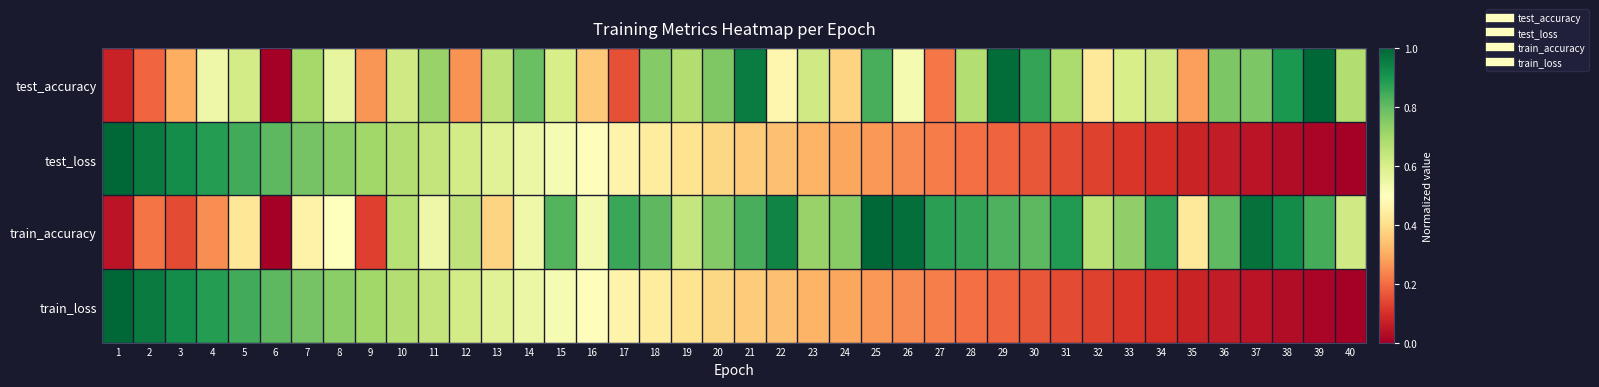

What is the total value across all series at 14?

2.4